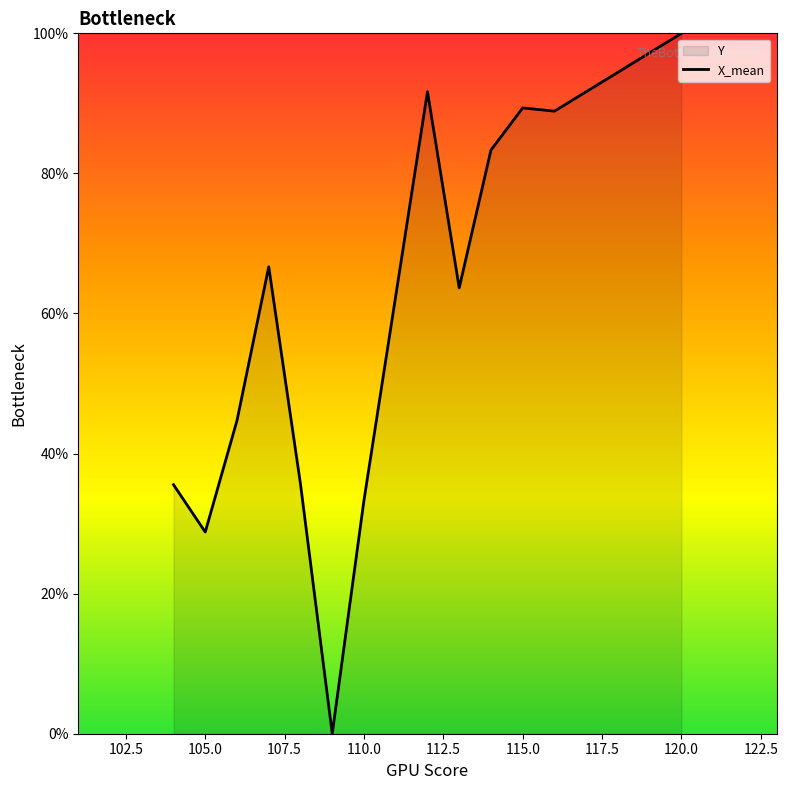

What is the difference between the maximum and minimum values?

100.0